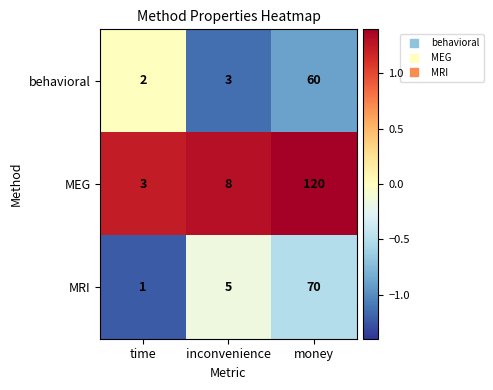

Which label corresponds to the largest value in the chart?

money